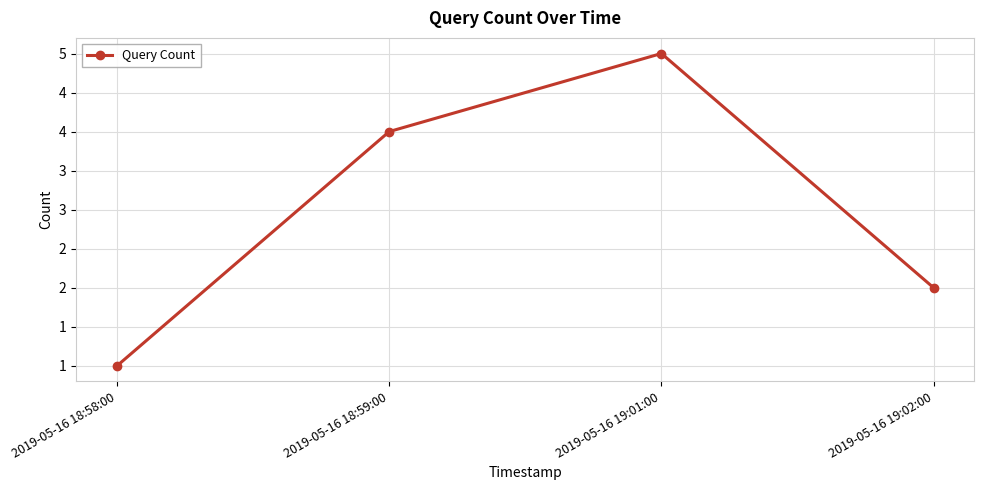

Is this an area chart (filled region under the line)?

No